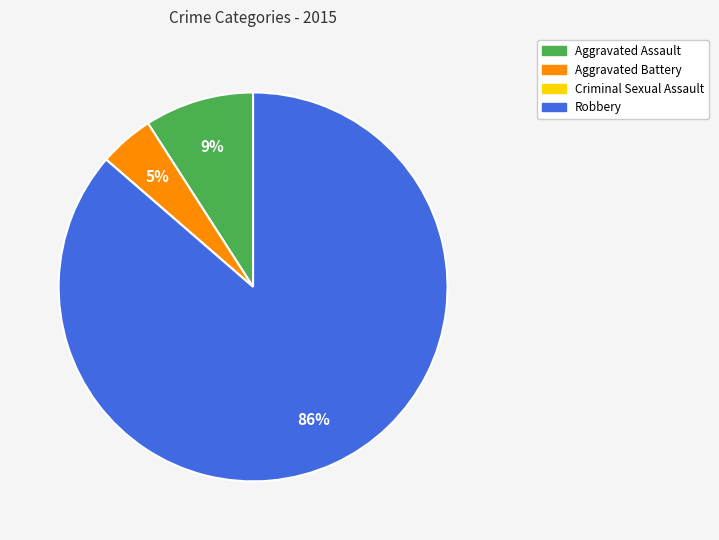

Which slice represents more than half of the pie?

Robbery